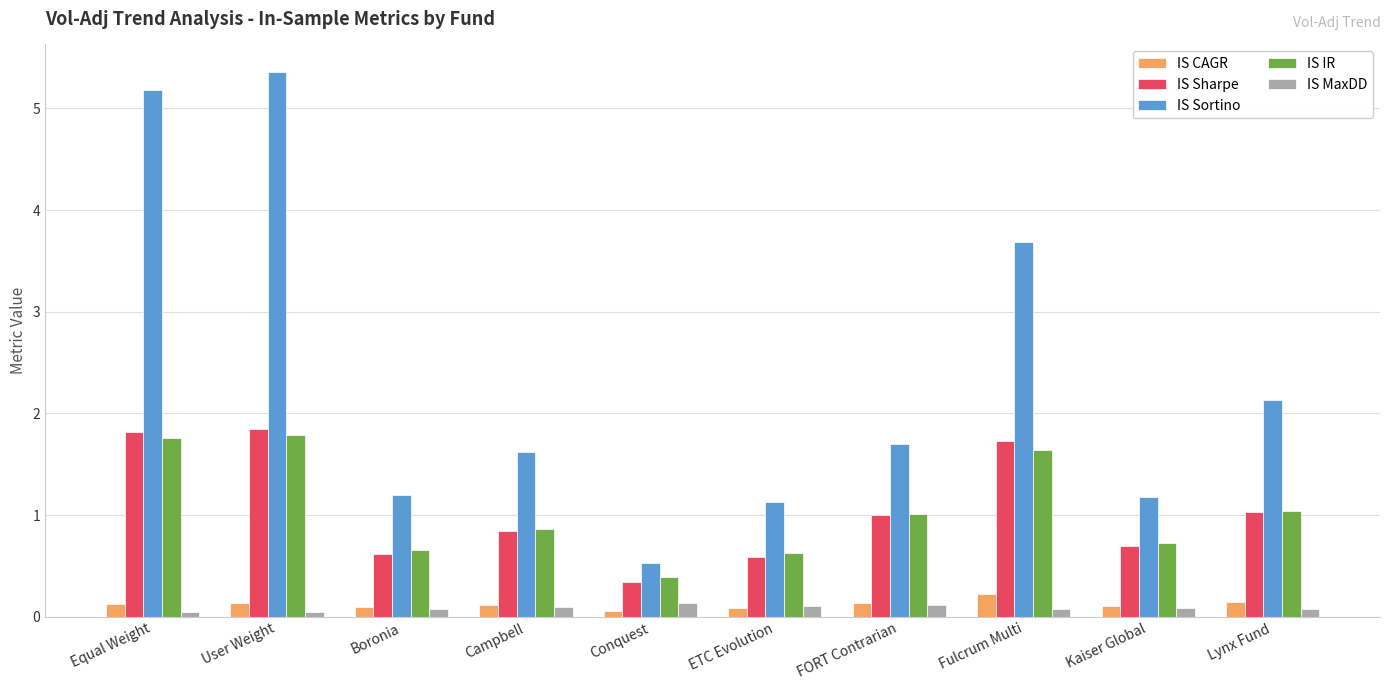

What is the difference between the second highest and minimum values in the IS Sharpe series?

1.5